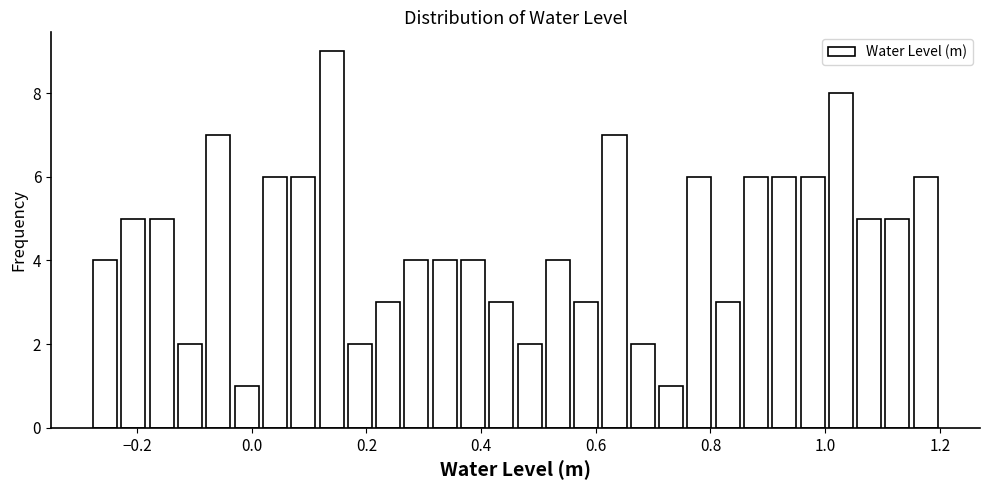

Read against the x-axis, roughly where is the centre of the tallest bar?

0.14